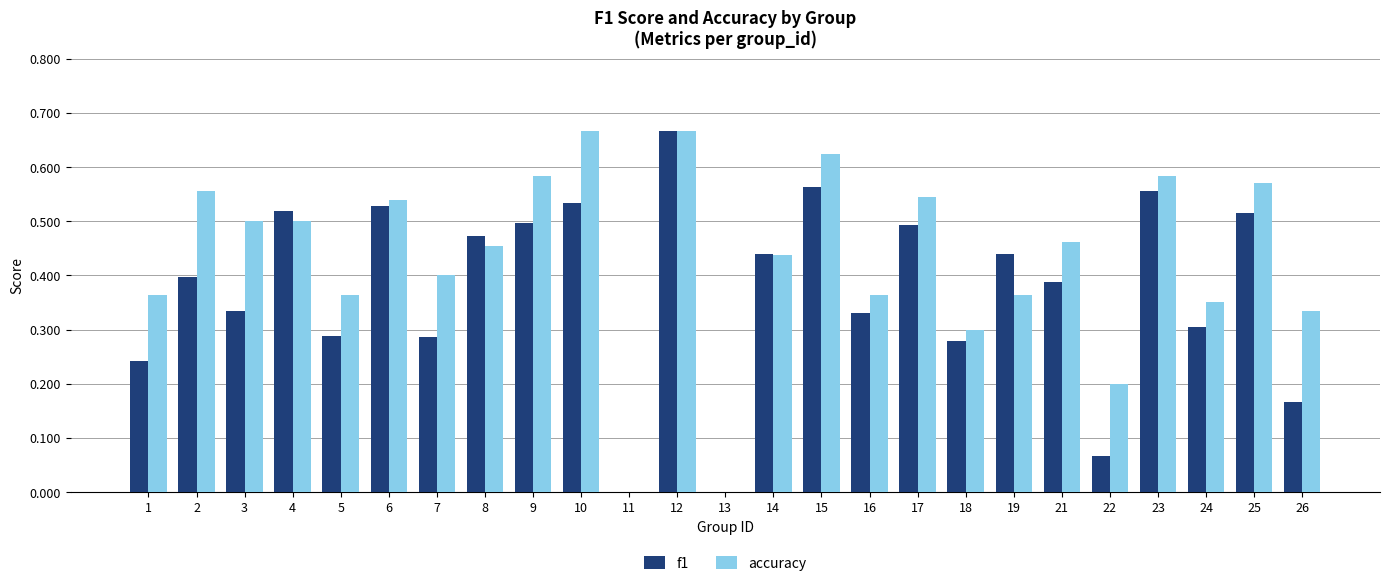

The value of f1 at 4 is 0.7. True or false?

False